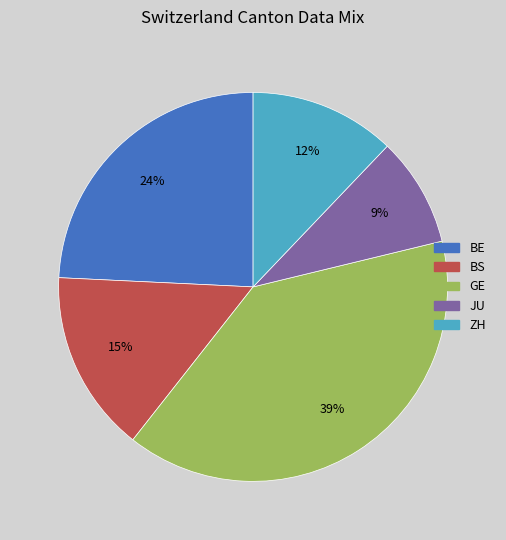

Which category has the smallest portion of the pie?

JU